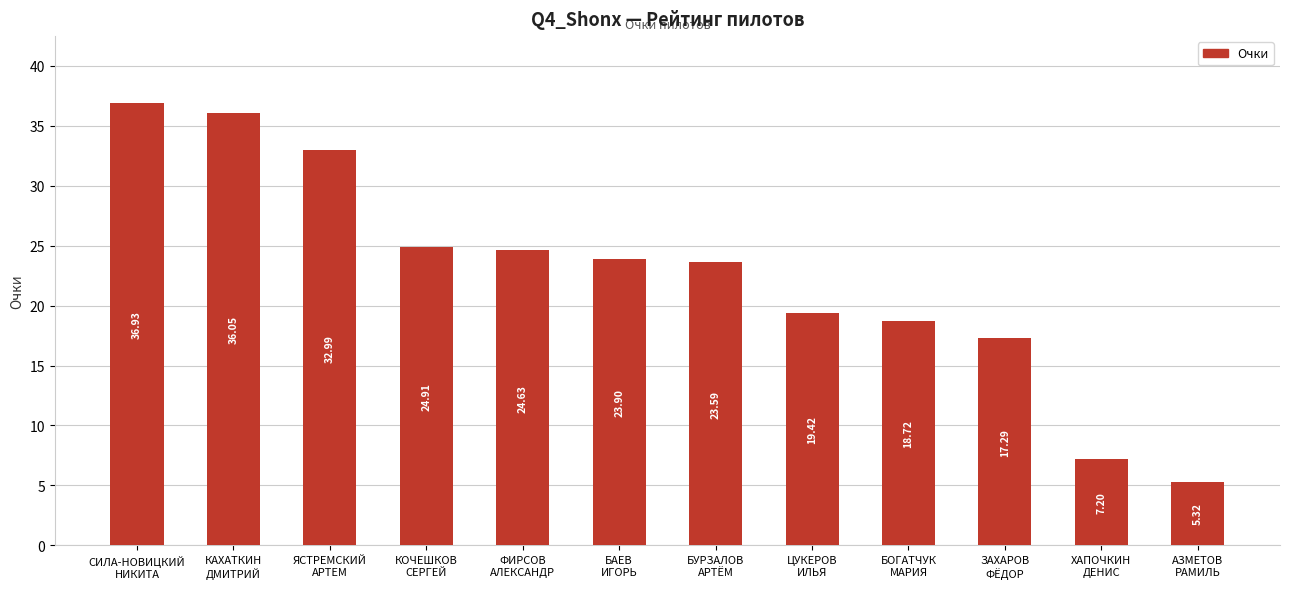

Reading left to right, transcribe all the data shown in this chart.

СИЛА-НОВИЦКИЙ
НИКИТА=36.9	КАХАТКИН
ДМИТРИЙ=36.1	ЯСТРЕМСКИЙ
АРТЕМ=33.0	КОЧЕШКОВ
СЕРГЕЙ=24.9	ФИРСОВ
АЛЕКСАНДР=24.6	БАЕВ
ИГОРЬ=23.9	БУРЗАЛОВ
АРТЁМ=23.6	ЦУКЕРОВ
ИЛЬЯ=19.4	БОГАТЧУК
МАРИЯ=18.7	ЗАХАРОВ
ФЁДОР=17.3	ХАПОЧКИН
ДЕНИС=7.2	АЗМЕТОВ
РАМИЛЬ=5.3